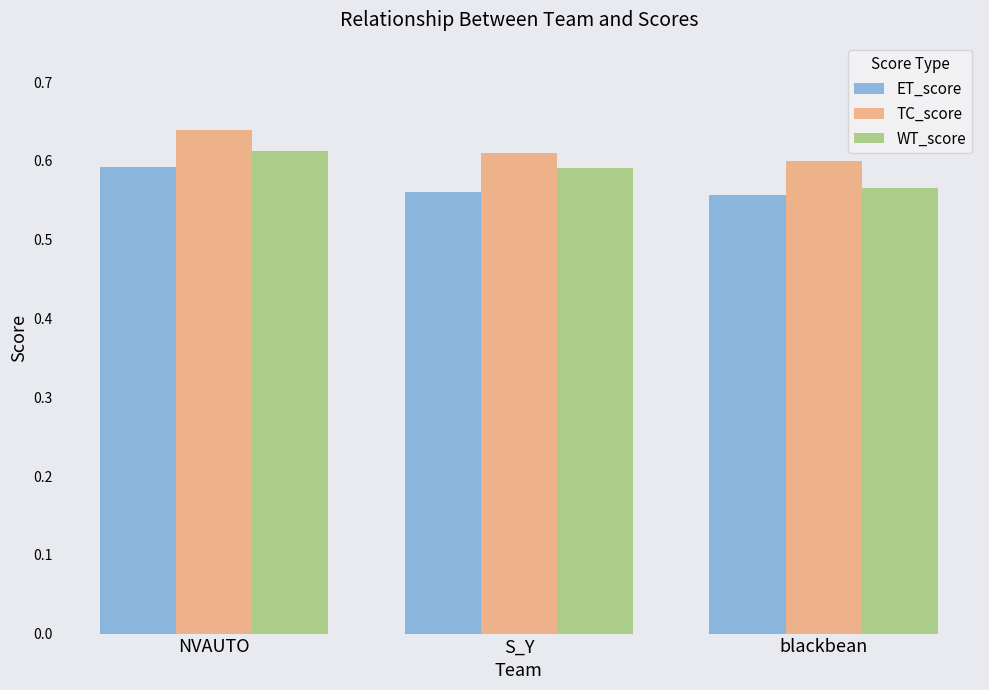

Which label corresponds to the largest value in the chart?

NVAUTO